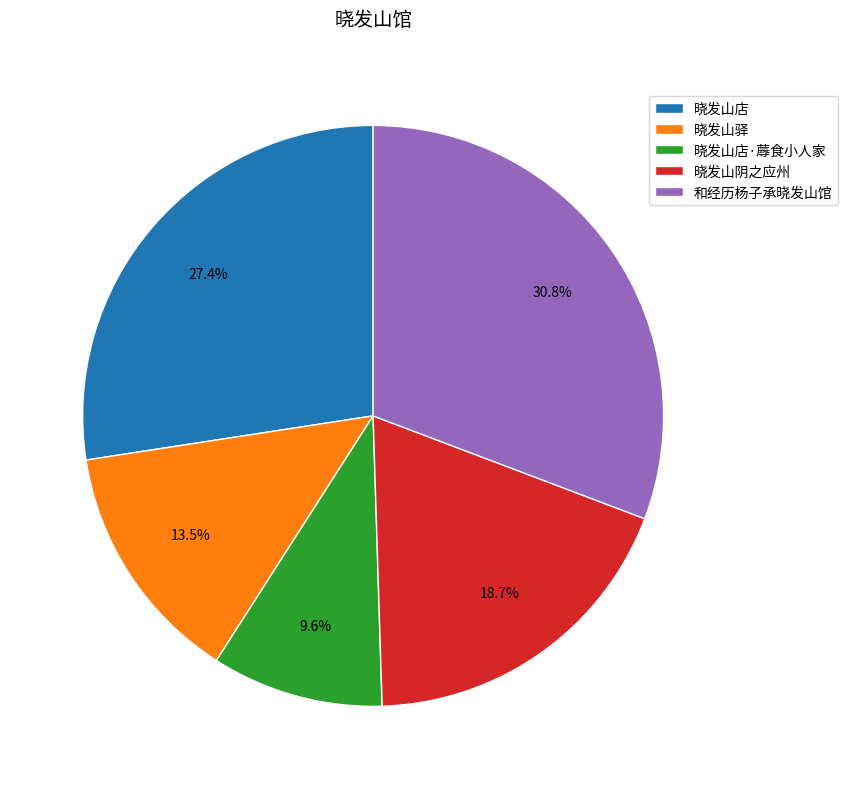

What is the ratio of the value at 和经历杨子承晓发山馆 to the value at 晓发山店·蓐食小人家?

3.2